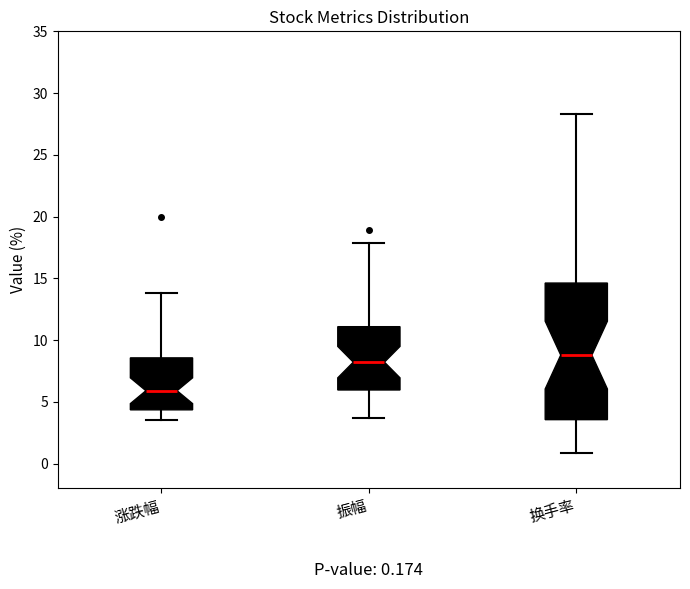

Comparing the boxes themselves (not the whiskers), which one is the tallest?

换手率